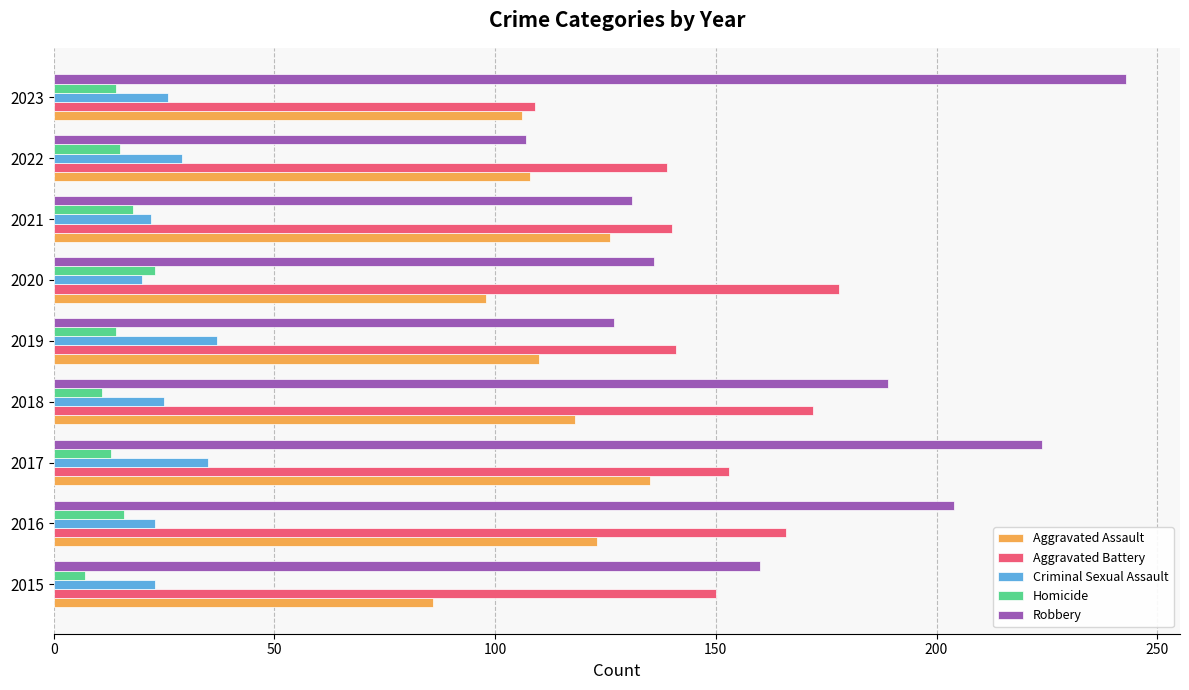

What is the highest value of the Robbery series?

243